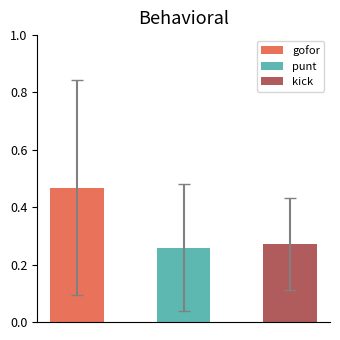

Read the kick value at 37.

0.3